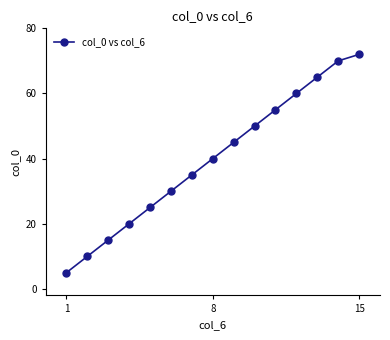

What is the difference between the second highest and minimum values?

65